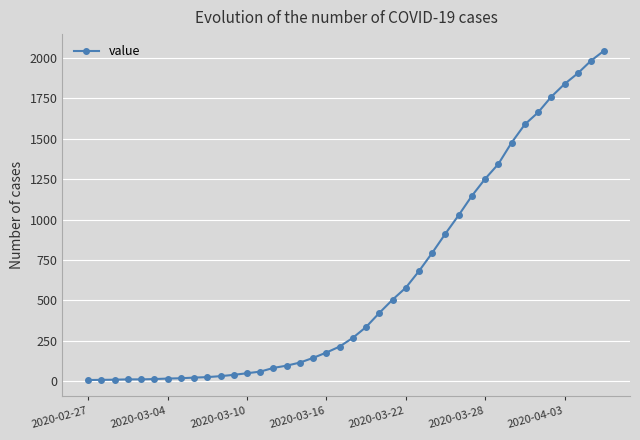

What is the difference between the maximum and minimum values?

2039